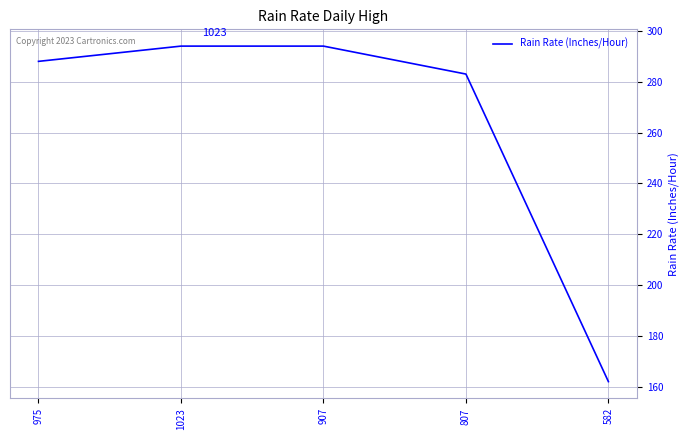

At which label is the value closest to 228?

807